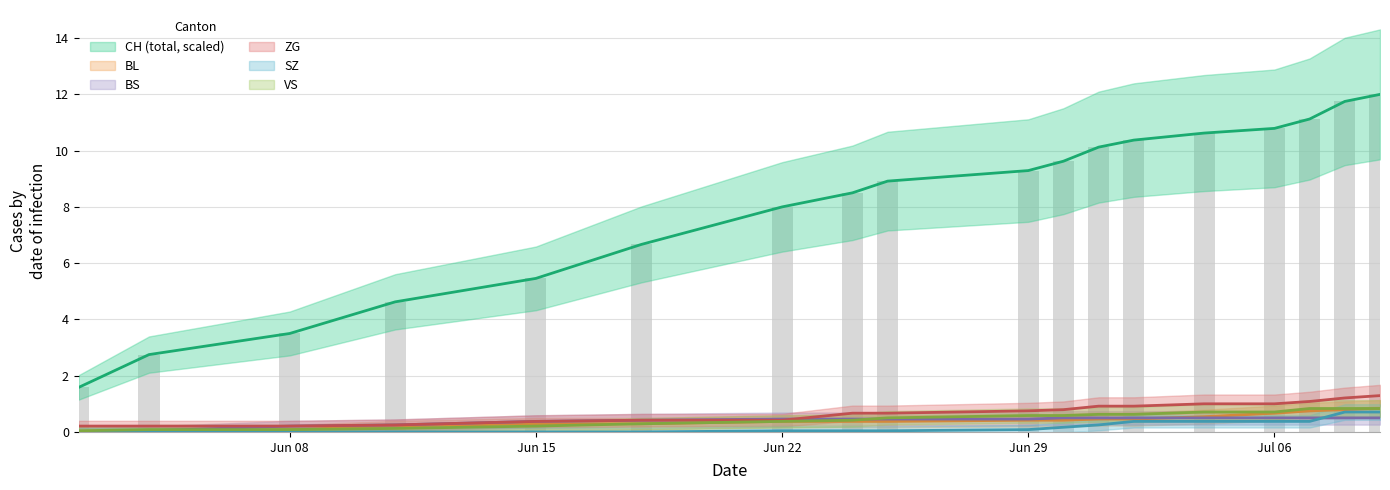

Reading left to right, transcribe all the data shown in this chart.

CH: 1.6	2.8	3.5	4.6	5.5	6.7	8.0	8.5	8.9	9.3	9.6	10.1	10.4	10.6	10.8	11.1	11.8	12.0
BL: 0.0	0.0	0.1	0.2	0.3	0.3	0.4	0.4	0.4	0.4	0.4	0.5	0.5	0.5	0.7	0.8	0.8	0.8
BS: 0.0	0.0	0.2	0.2	0.4	0.4	0.5	0.5	0.5	0.5	0.5	0.5	0.5	0.5	0.5	0.5	0.5	0.5
ZG: 0.2	0.2	0.2	0.2	0.4	0.4	0.4	0.7	0.7	0.8	0.8	0.9	0.9	1.0	1.0	1.1	1.2	1.3
SZ: 0.0	0.0	0.0	0.0	0.0	0.0	0.0	0.0	0.0	0.1	0.2	0.2	0.4	0.4	0.4	0.4	0.7	0.7
VS: 0.0	0.1	0.1	0.1	0.2	0.3	0.4	0.4	0.5	0.6	0.6	0.6	0.6	0.7	0.7	0.8	0.8	0.8